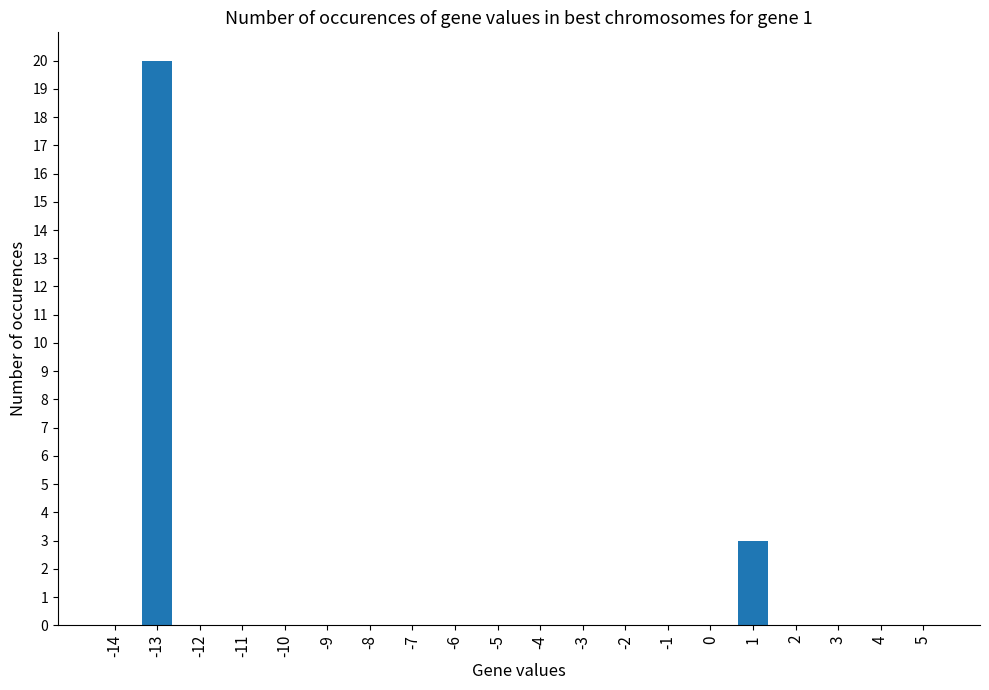

What is the greatest value displayed?

20